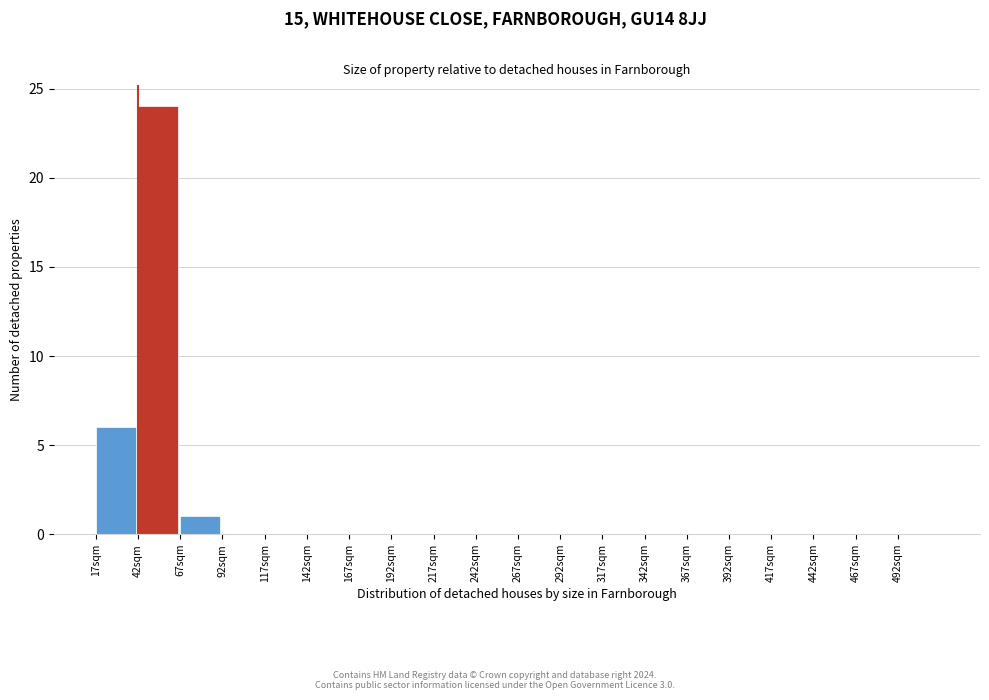

Over which range of the x-axis is the bar tallest?

42 to 67